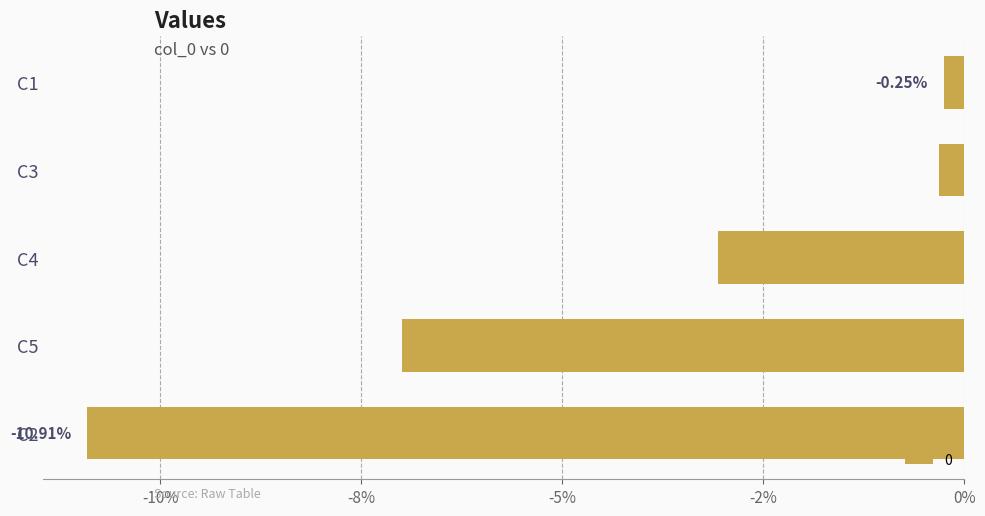

Are the bars horizontal?

Yes